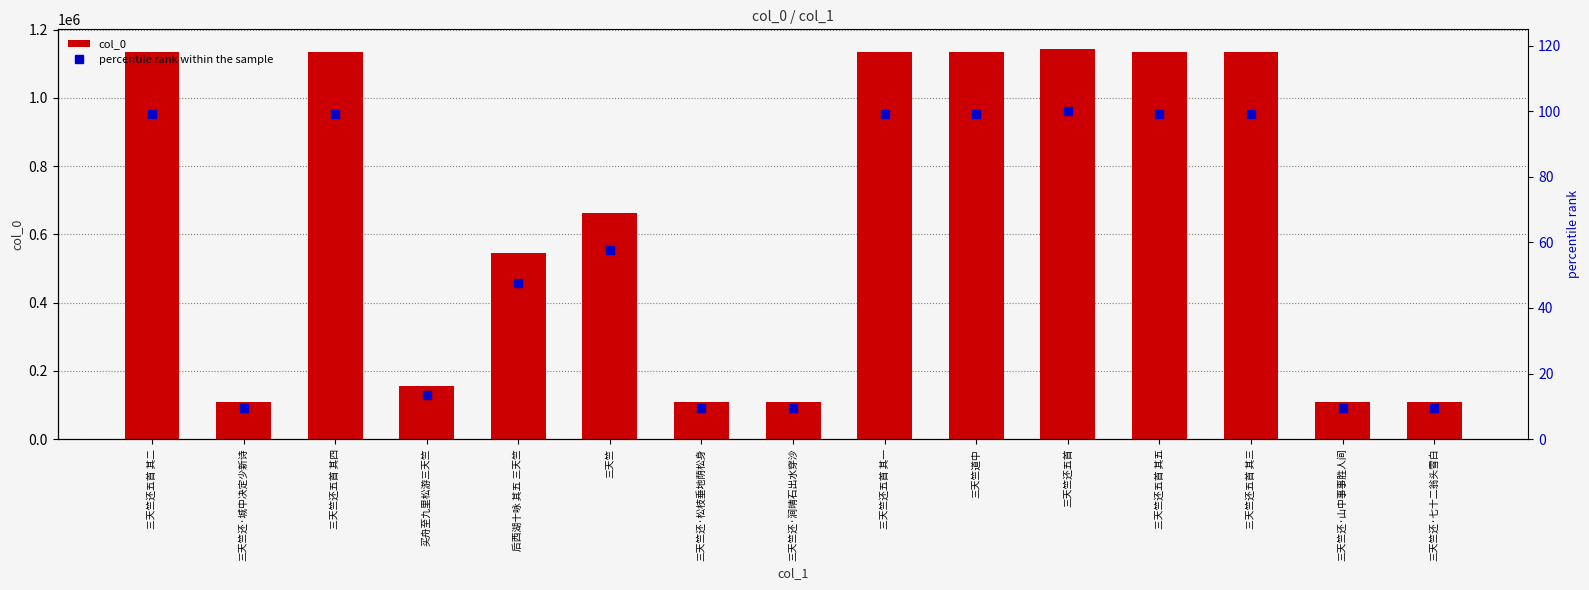

Reading left to right, what are all the values shown in this chart?

col_0: 三天竺还五首 其二=1133713.0	三天竺还·城中决定少新诗=107436.0	三天竺还五首 其四=1133711.0	买舟至九里松游三天竺=155561.0	后西湖十咏 其五 三天竺=545164.0	三天竺=661430.0	三天竺还·松枝垂地荫松身=107433.0	三天竺还·涧晴石出水穿沙=107434.0	三天竺还五首 其一=1133714.0	三天竺道中=1133715.0	三天竺还五首=1144015.0	三天竺还五首 其五=1133710.0	三天竺还五首 其三=1133712.0	三天竺还·山中事事胜人间=107431.0	三天竺还·七十二翁头雪白=107432.0
percentile rank within the sample: 三天竺还五首 其二=99.1	三天竺还·城中决定少新诗=9.4	三天竺还五首 其四=99.1	买舟至九里松游三天竺=13.6	后西湖十咏 其五 三天竺=47.7	三天竺=57.8	三天竺还·松枝垂地荫松身=9.4	三天竺还·涧晴石出水穿沙=9.4	三天竺还五首 其一=99.1	三天竺道中=99.1	三天竺还五首=100.0	三天竺还五首 其五=99.1	三天竺还五首 其三=99.1	三天竺还·山中事事胜人间=9.4	三天竺还·七十二翁头雪白=9.4